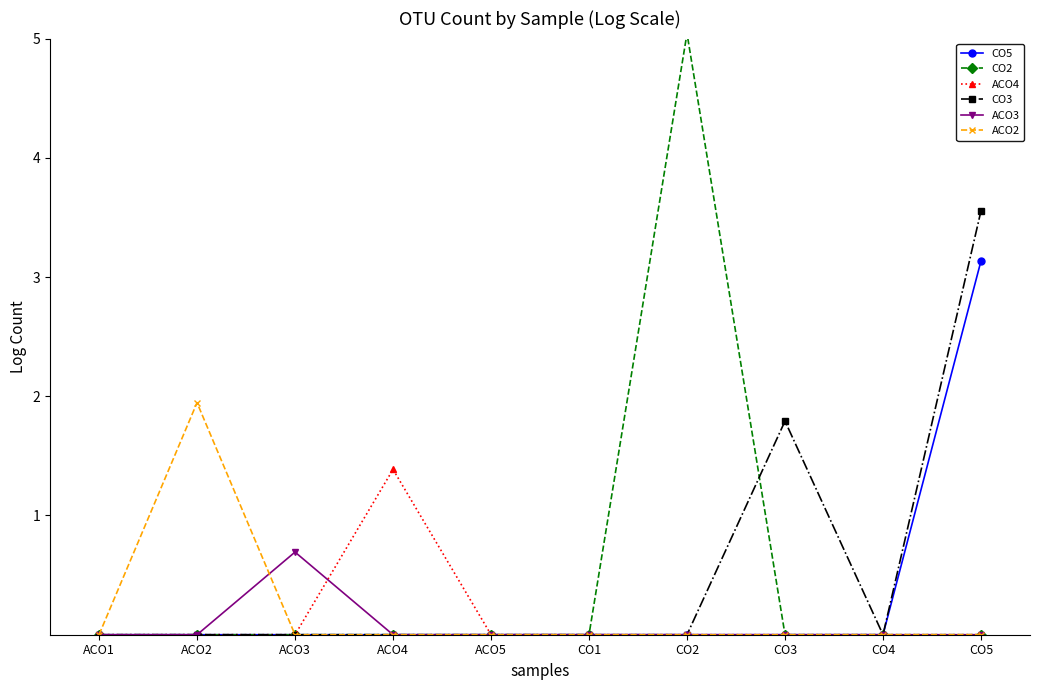

The value of CO2 at ACO3 is 0.0. True or false?

True